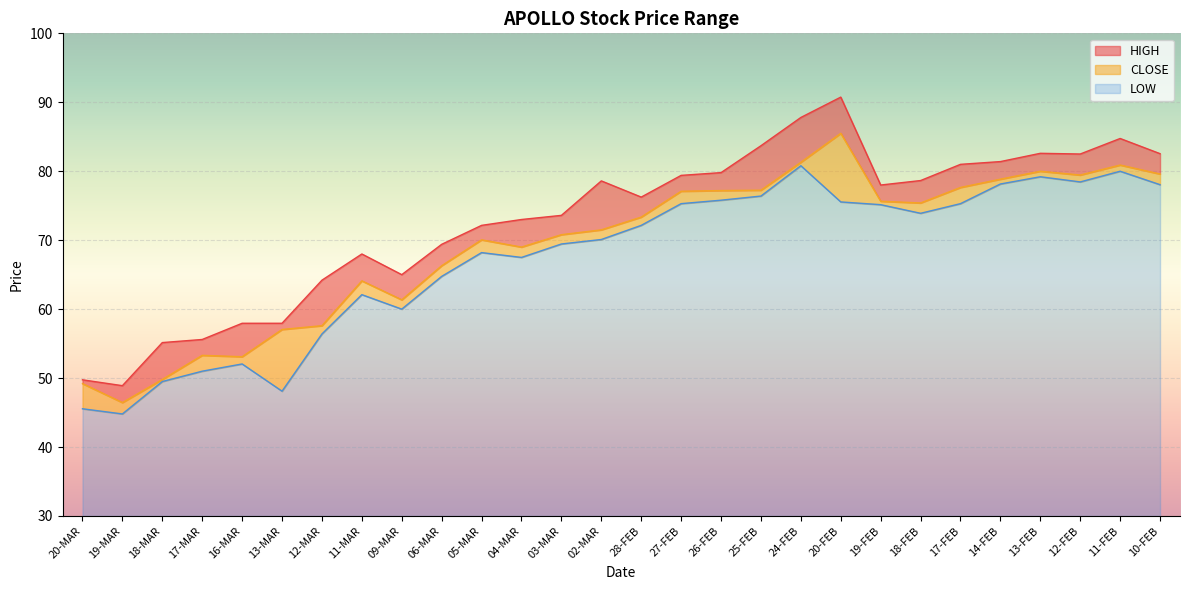

What is the difference between the highest and lowest values at 10-FEB?

4.5